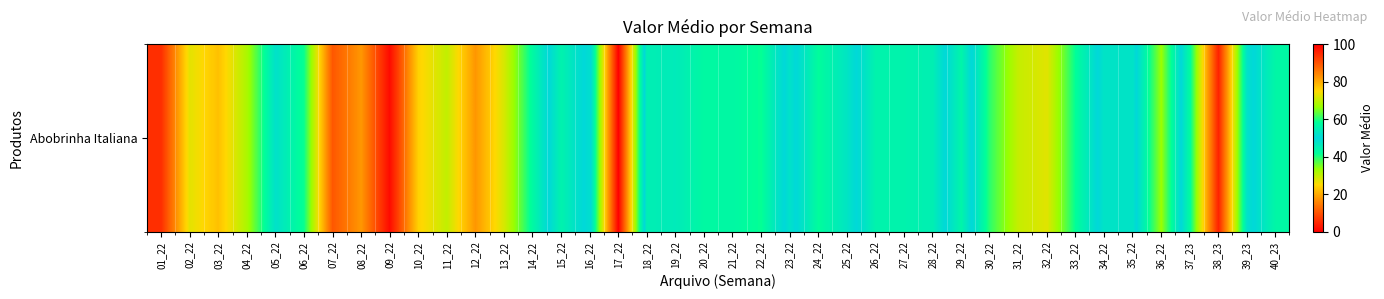

Which has a higher value, 22_22 or 18_22?

22_22